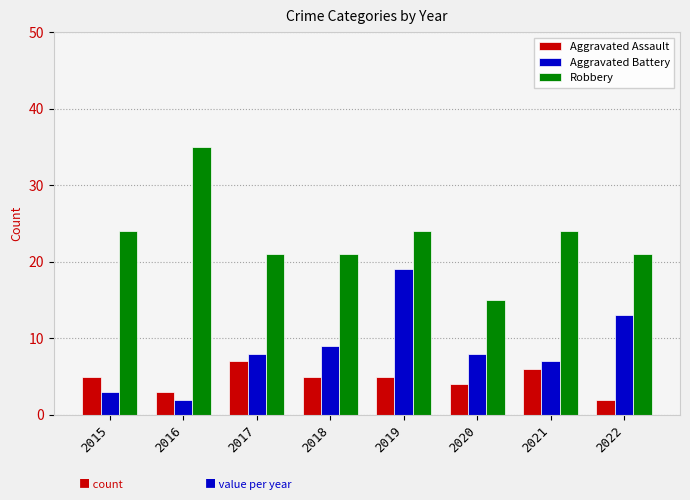

At which label does Robbery reach its peak?

2016